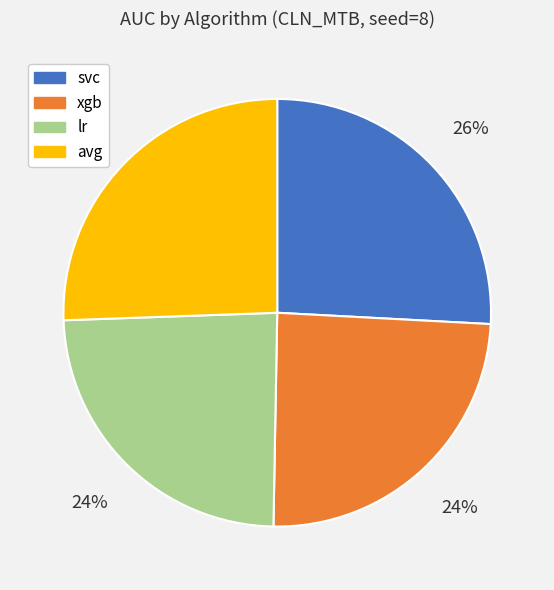

Is it true that lr is 24% of the pie?

True